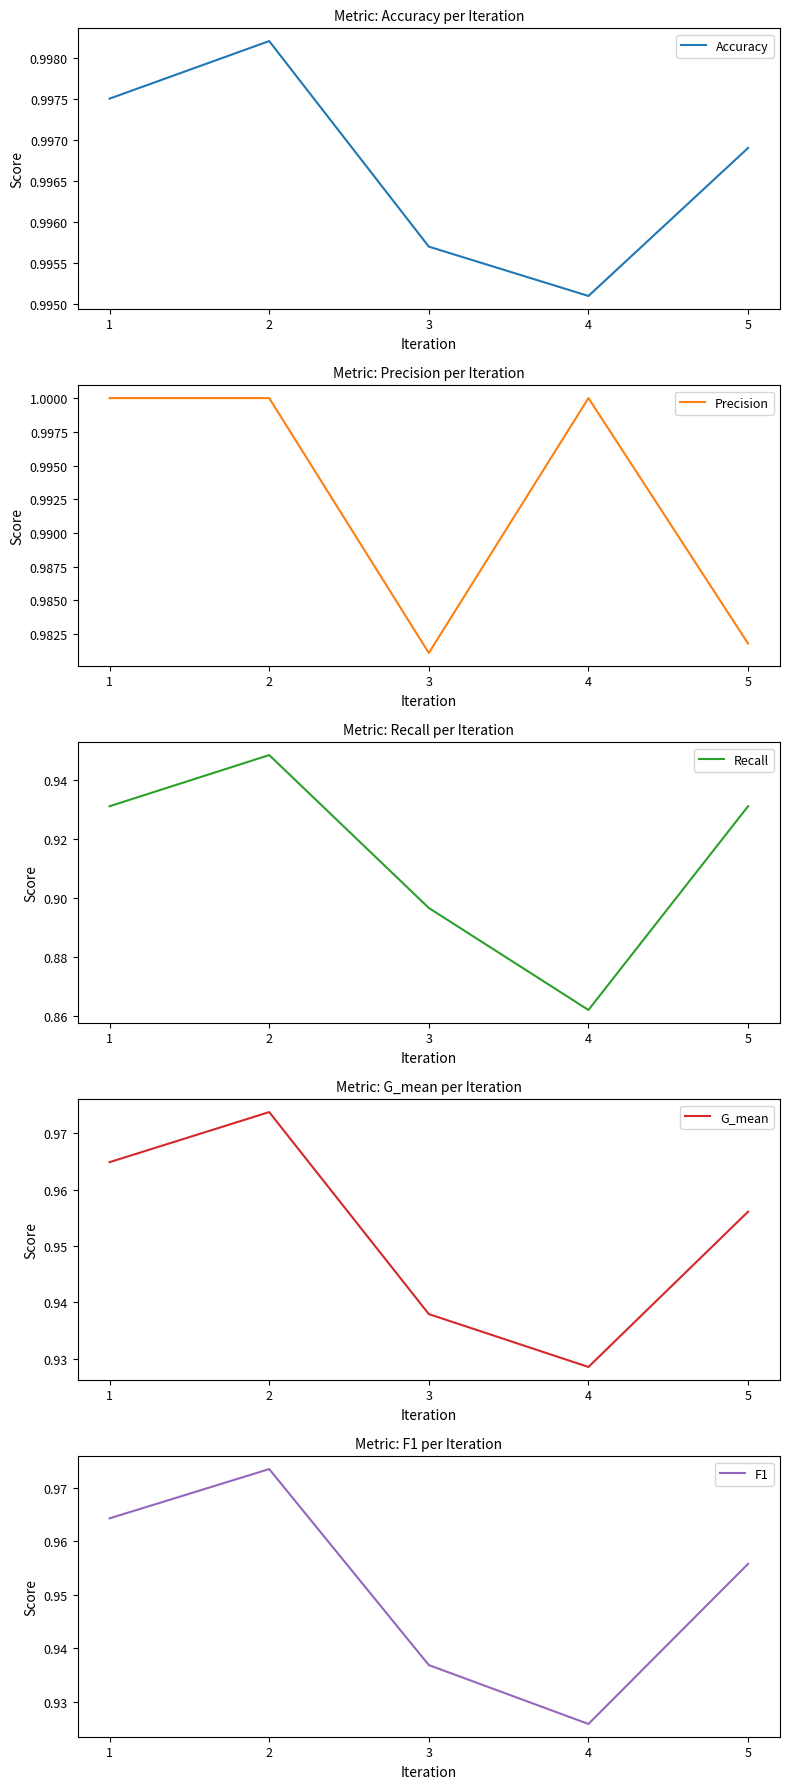

True or false: Recall and F1 intersect in this chart.

False